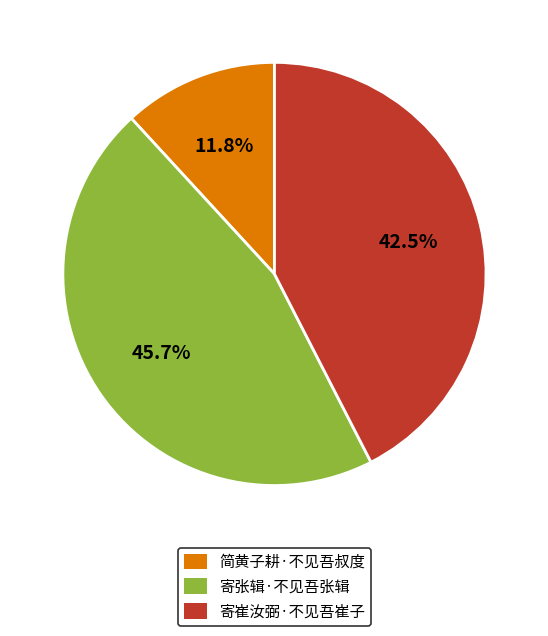

Rank the categories by value from highest to lowest.

寄张辑·不见吾张辑, 寄崔汝弼·不见吾崔子, 简黄子耕·不见吾叔度